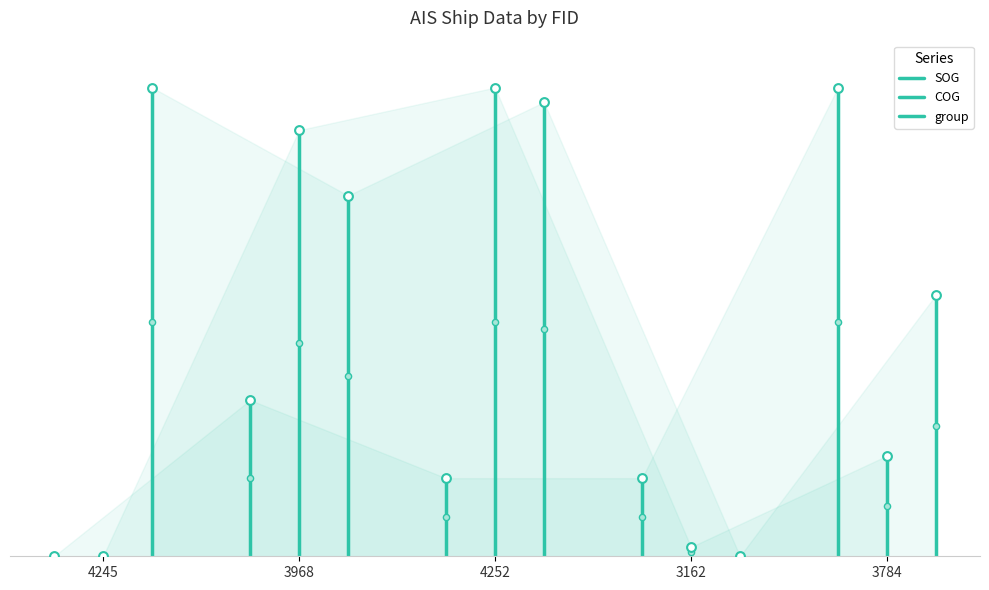

At which category is the sum across all series the highest?

3968